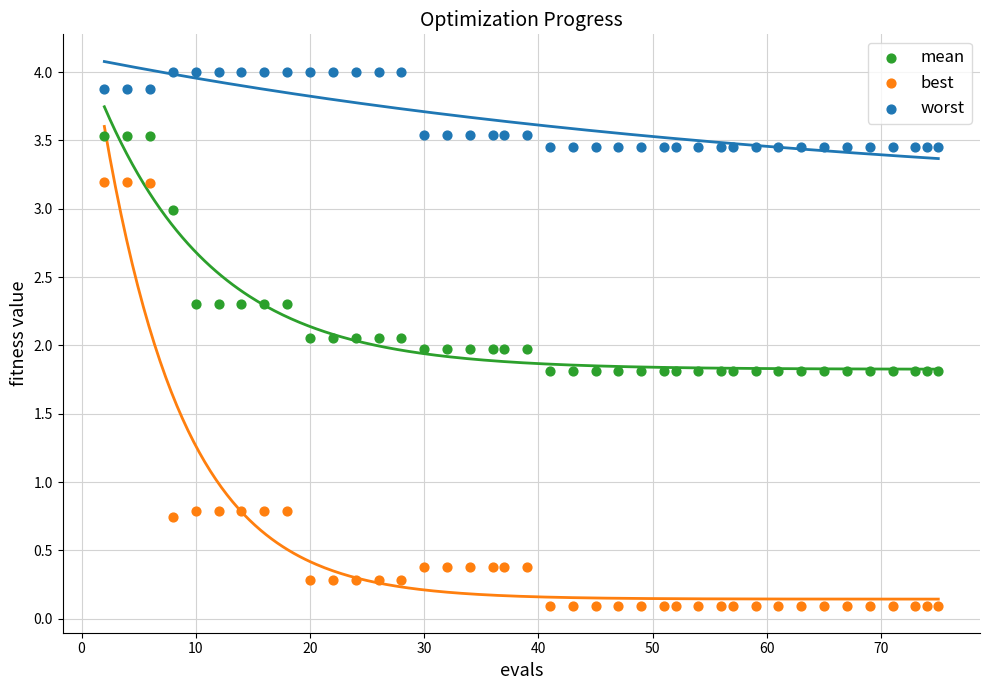

Which series reaches the minimum Y coordinate?

best